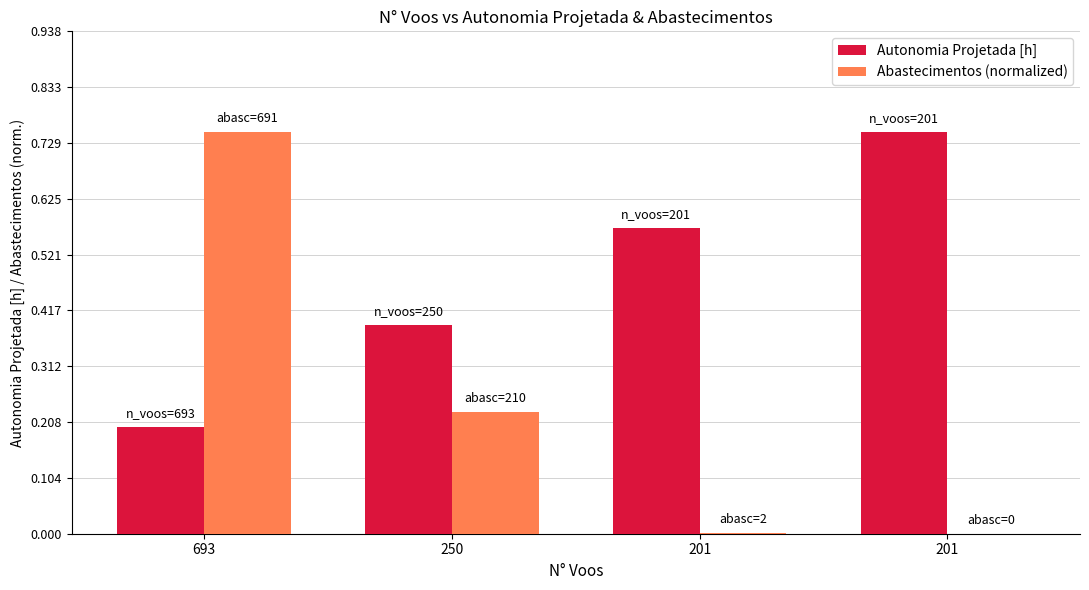

Reading left to right, list all the values displayed in this chart.

Autonomia Projetada [h]: 0.2	0.4	0.6	0.8
Abastecimentos (normalized): 0.8	0.2	0.0	0.0